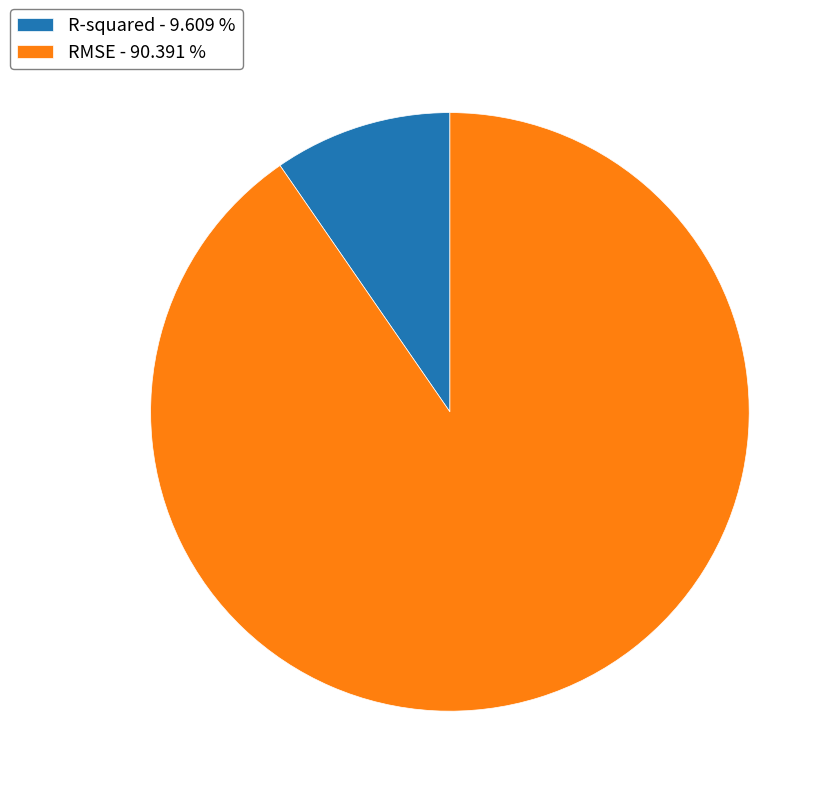

Is there a majority slice in this chart?

Yes